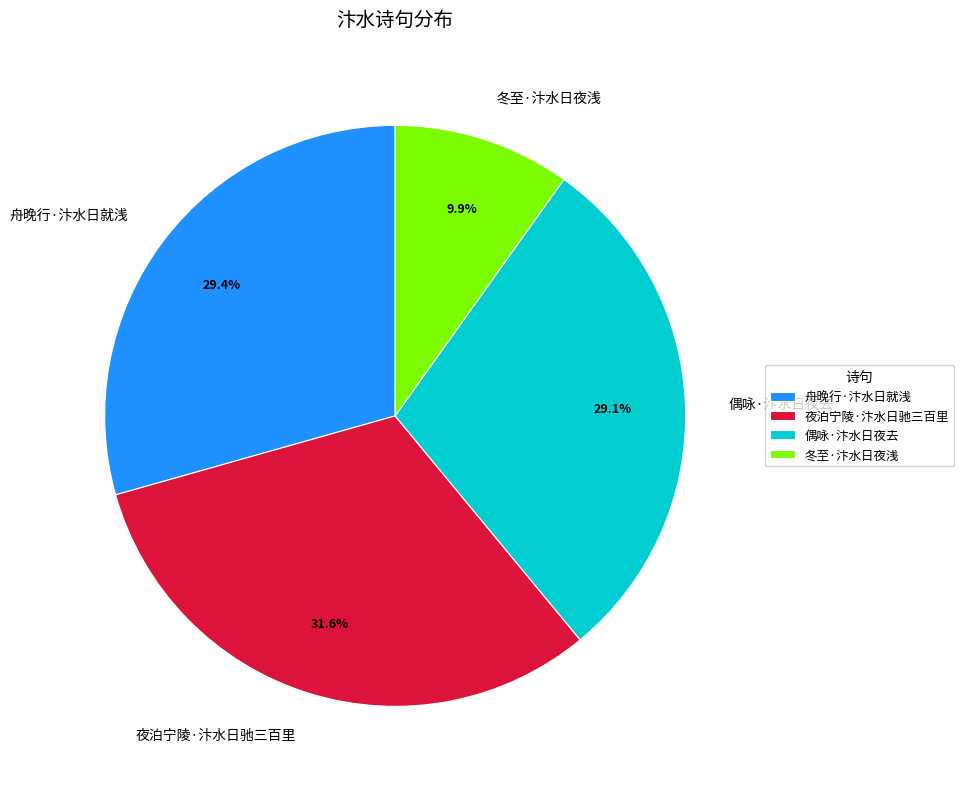

Does any single category account for the majority?

No